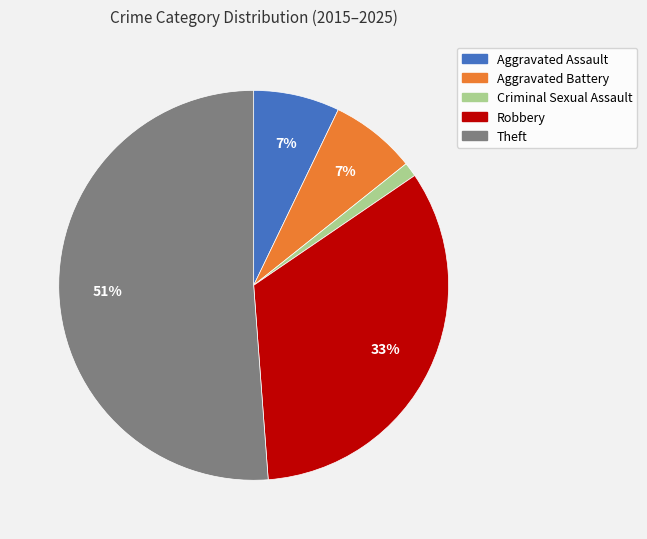

What percentage is the Robbery slice, to the nearest percent?

33%